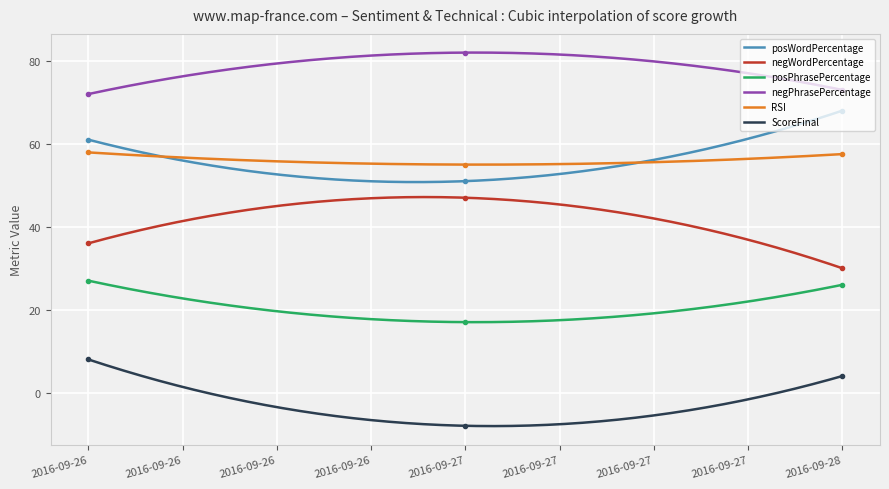

What is the value of the RSI point at the 3rd from the left?

57.5